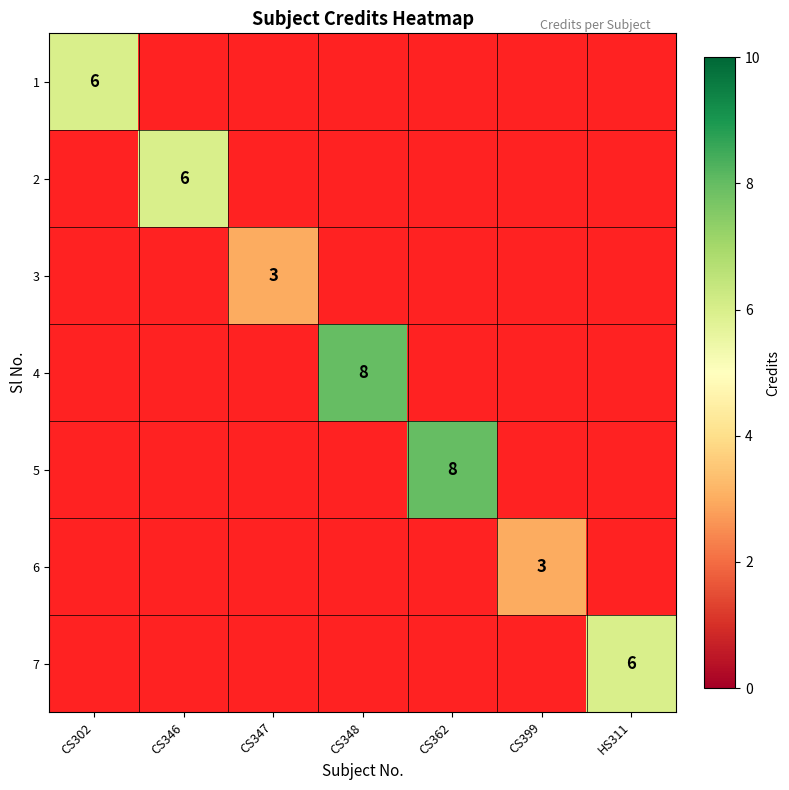

At which category does the chart reach its minimum across all series?

CS347